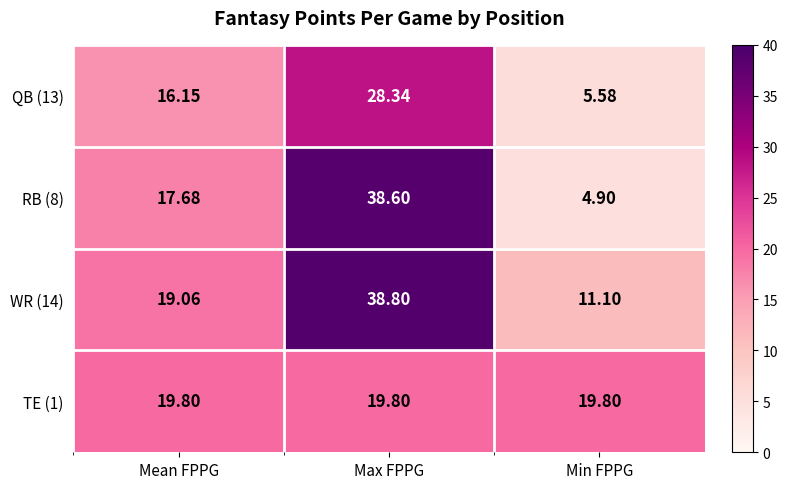

At which category does the chart reach its peak across all series?

Max FPPG